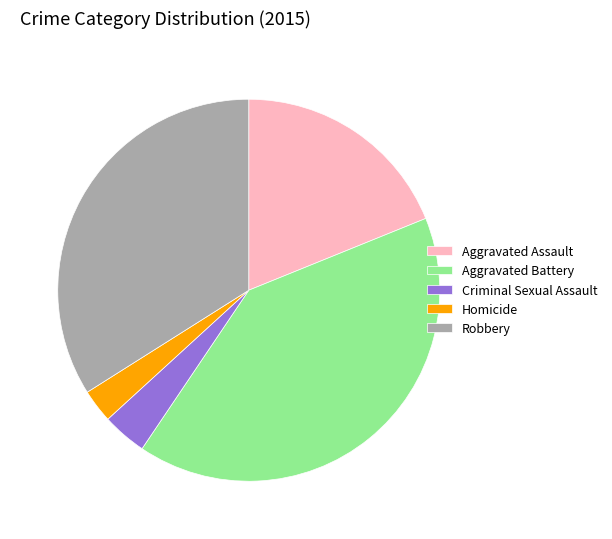

What is the ratio of the value at Aggravated Assault to the value at Robbery?

0.6